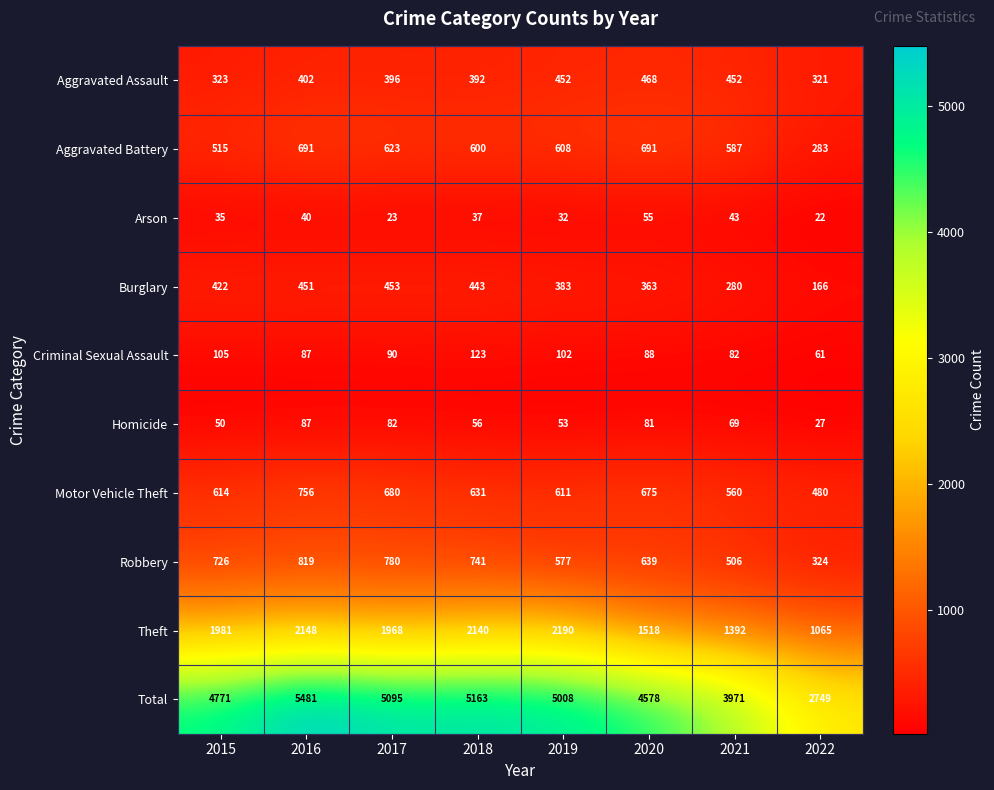

At how many categories does at least one series exceed 2957?

7